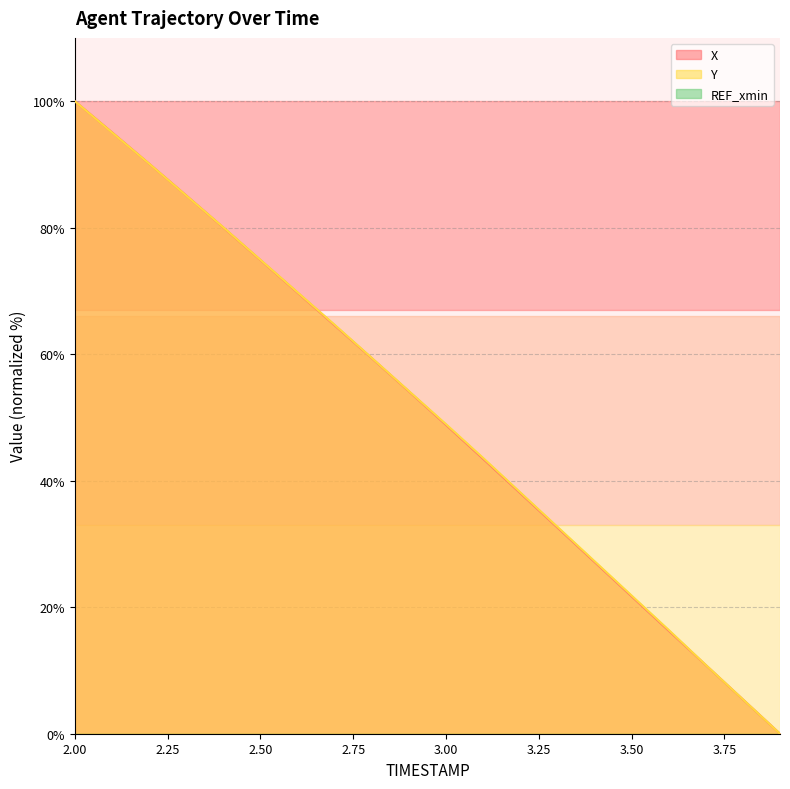

What is the approximate value of X at 3.1?

43.5